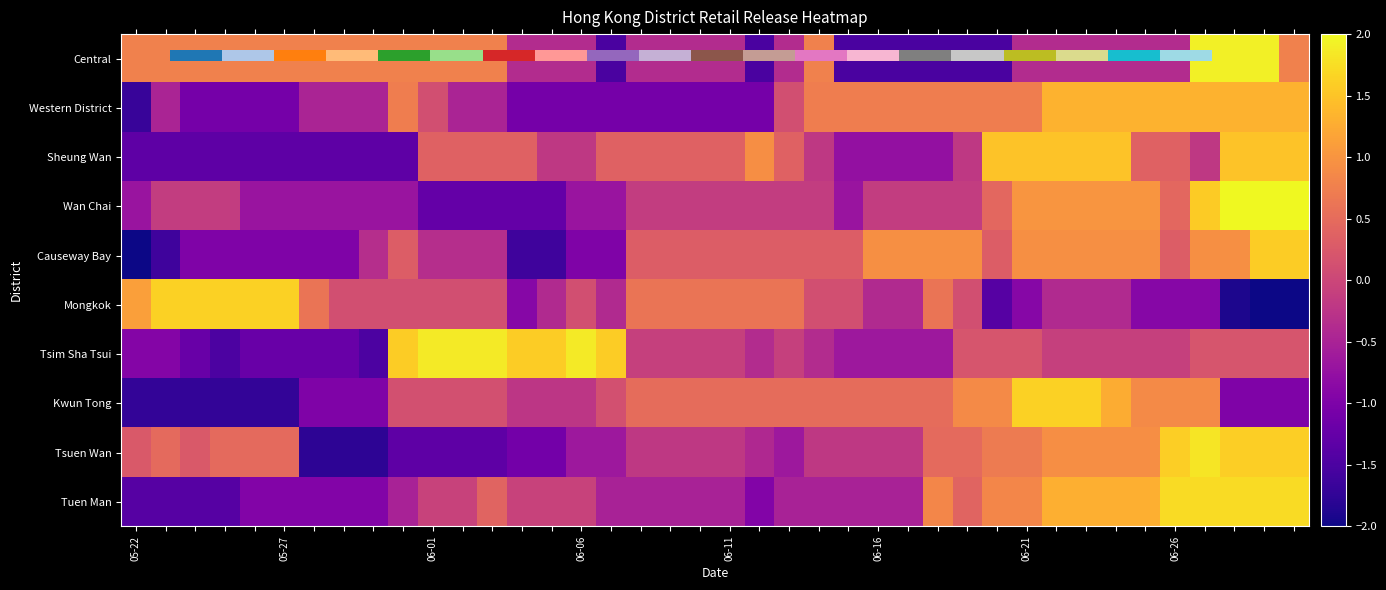

Which series has the widest spread of values?

Causeway Bay